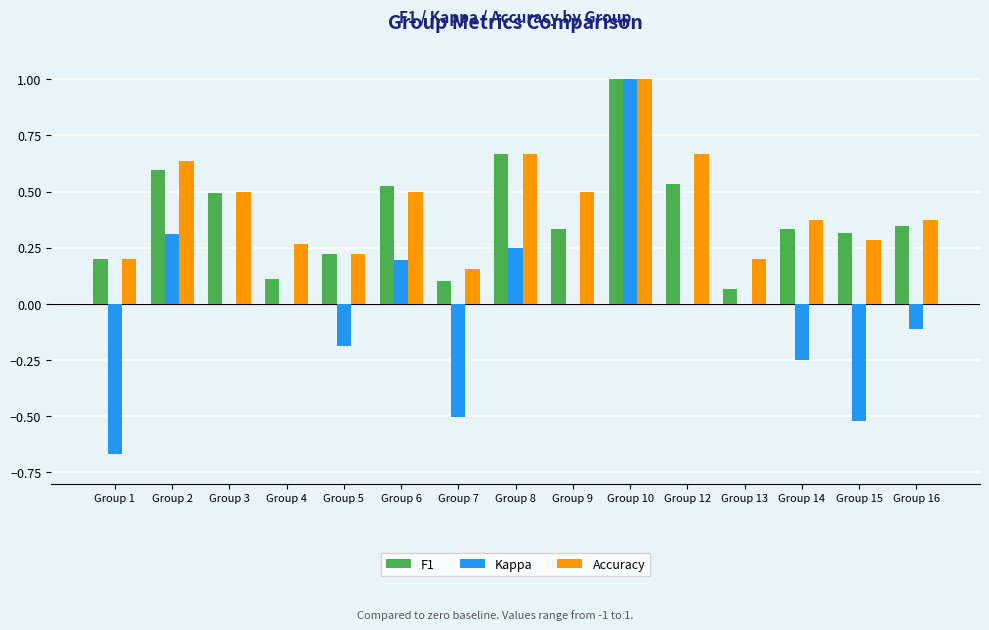

What is the maximum value shown in the chart?

1.0